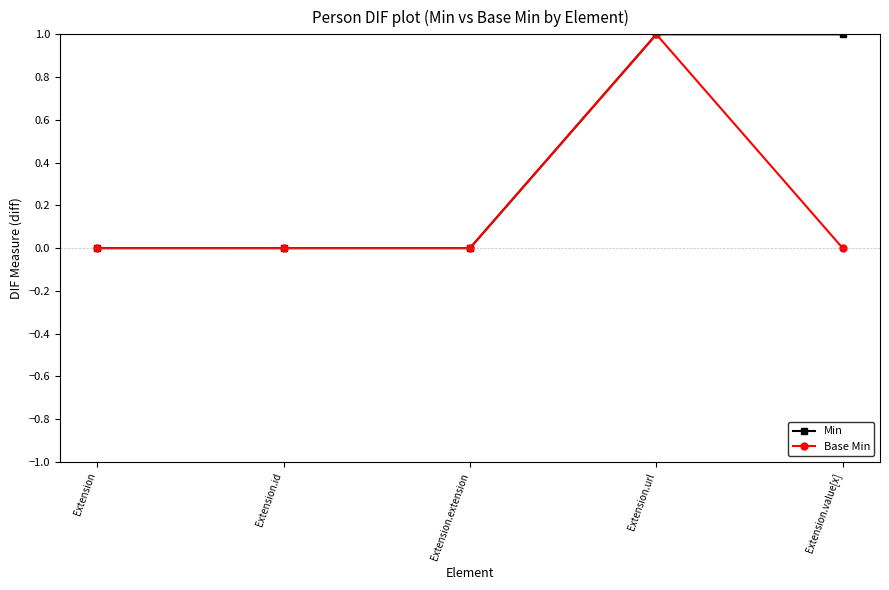

Rank the series by their average value, from lowest to highest.

Base Min, Min